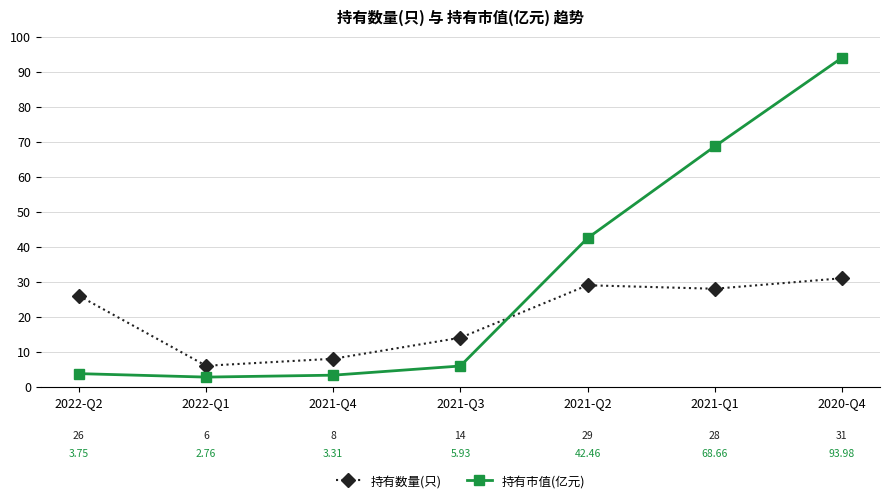

What is the highest value of the 持有数量(只) series?

31.0